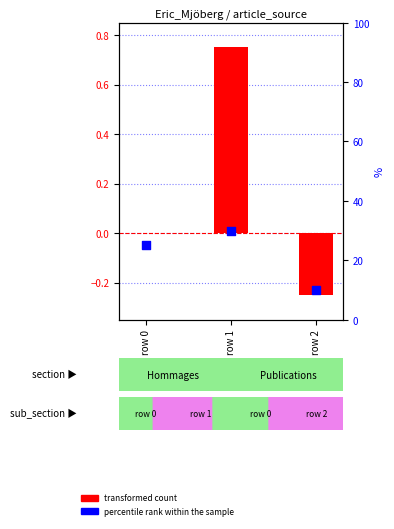

Which series contains the highest Y value?

percentile rank within the sample